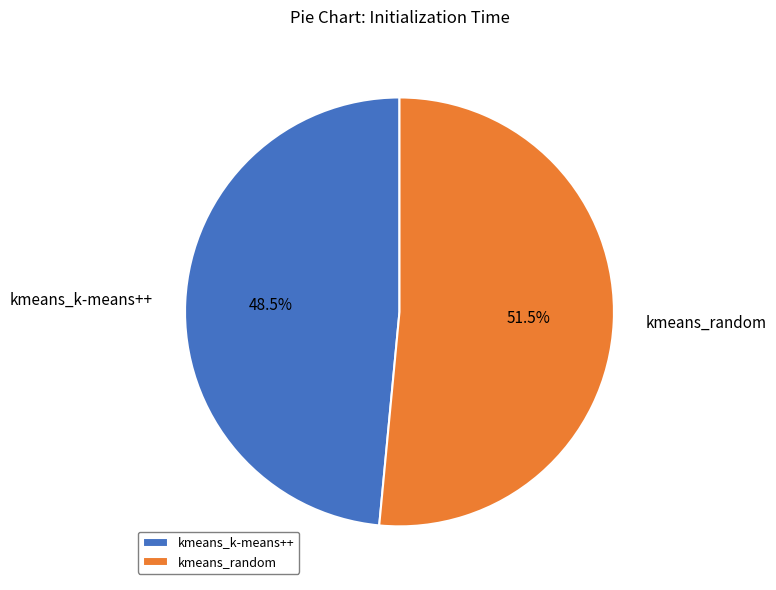

How many segments does this pie chart have?

2